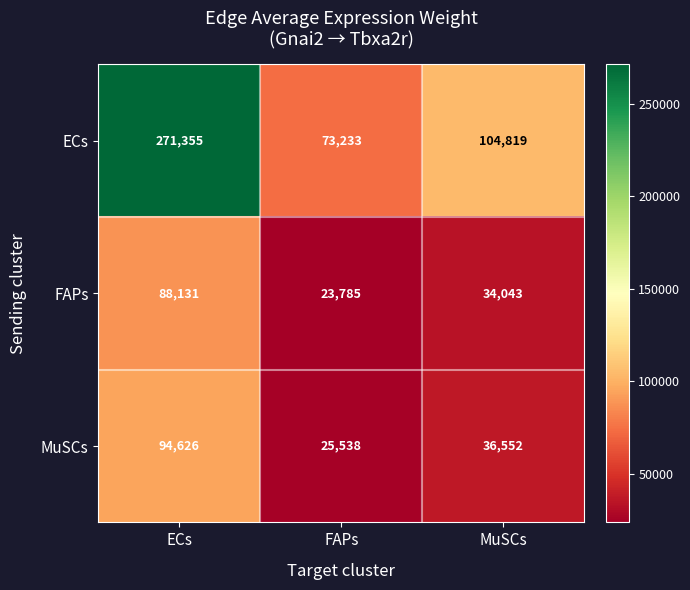

Reading left to right, transcribe all the data shown in this chart.

ECs: ECs=271355	FAPs=73233	MuSCs=104819
FAPs: ECs=88131	FAPs=23785	MuSCs=34043
MuSCs: ECs=94626	FAPs=25538	MuSCs=36552